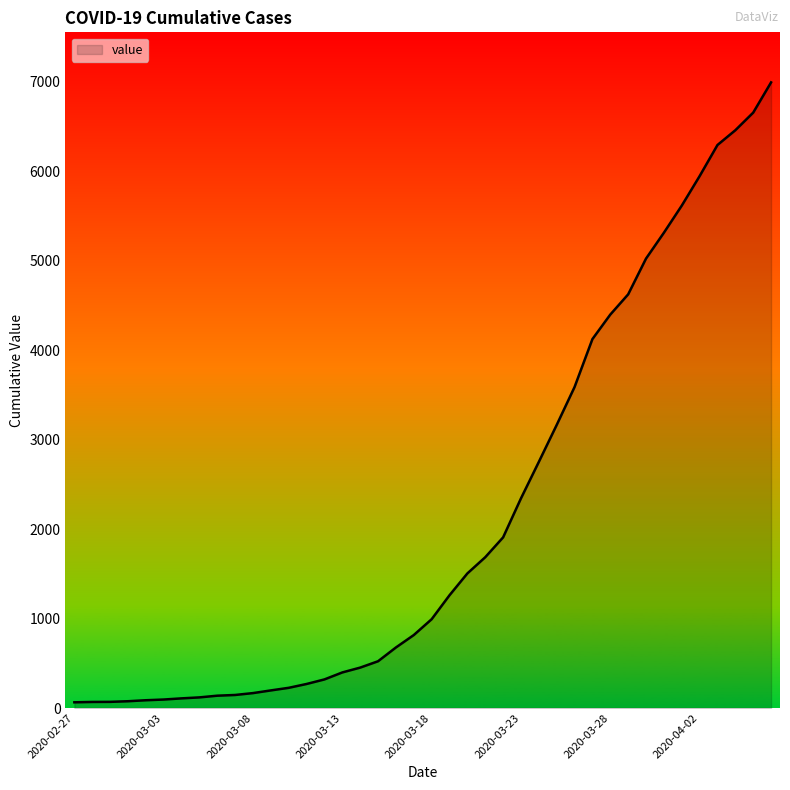

What is the greatest value displayed?

6995